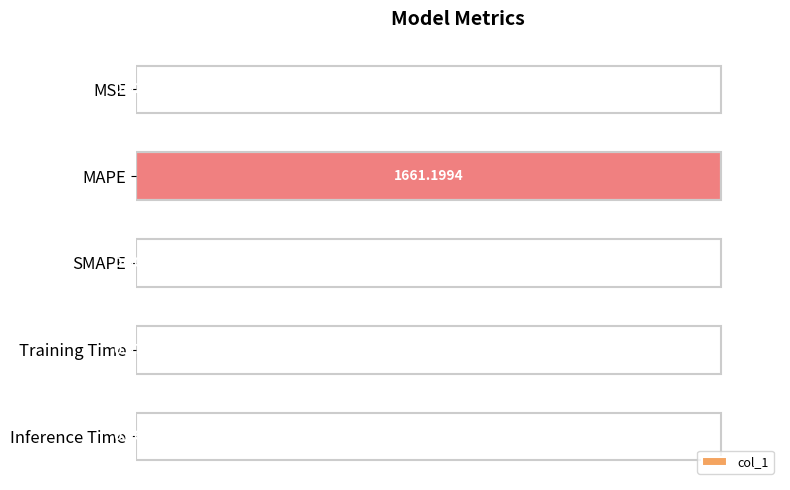

At which label is the value closest to 50?

Inference Time